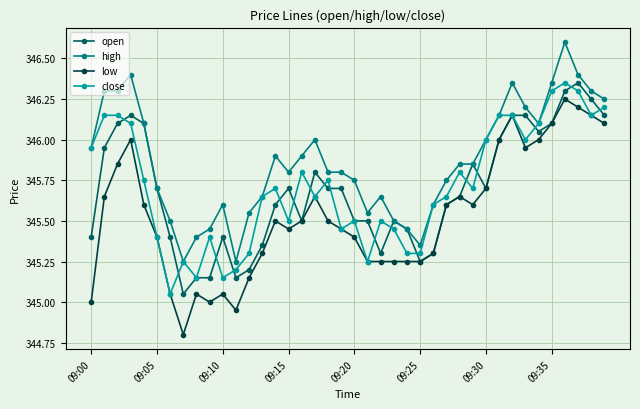

Which series has the widest spread of values?

low